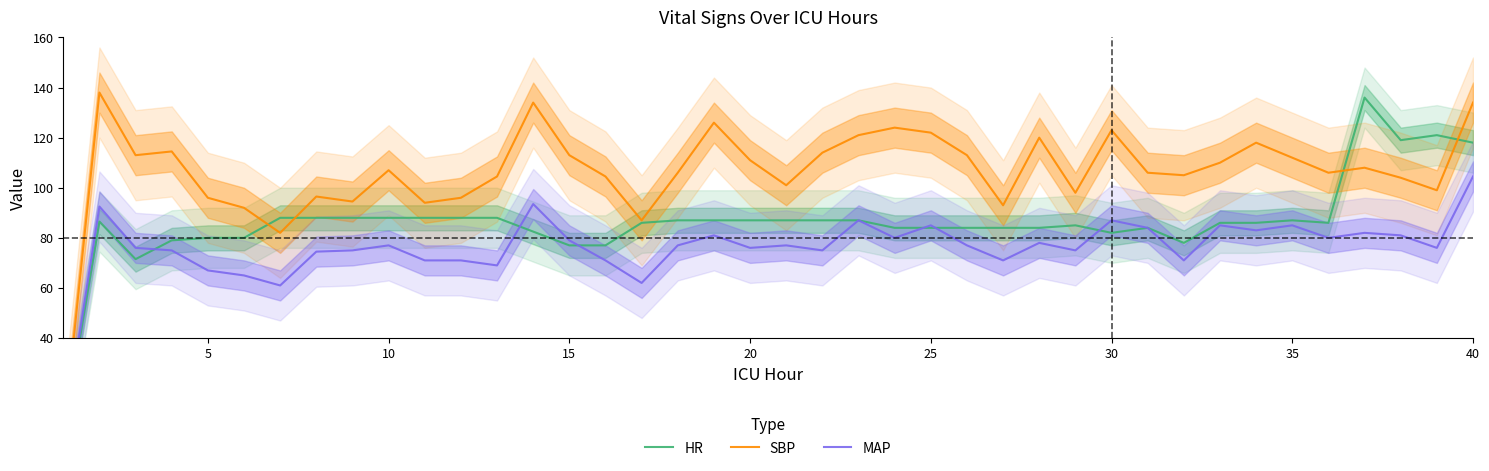

True or false: MAP has more than 1 interior local peaks.

True